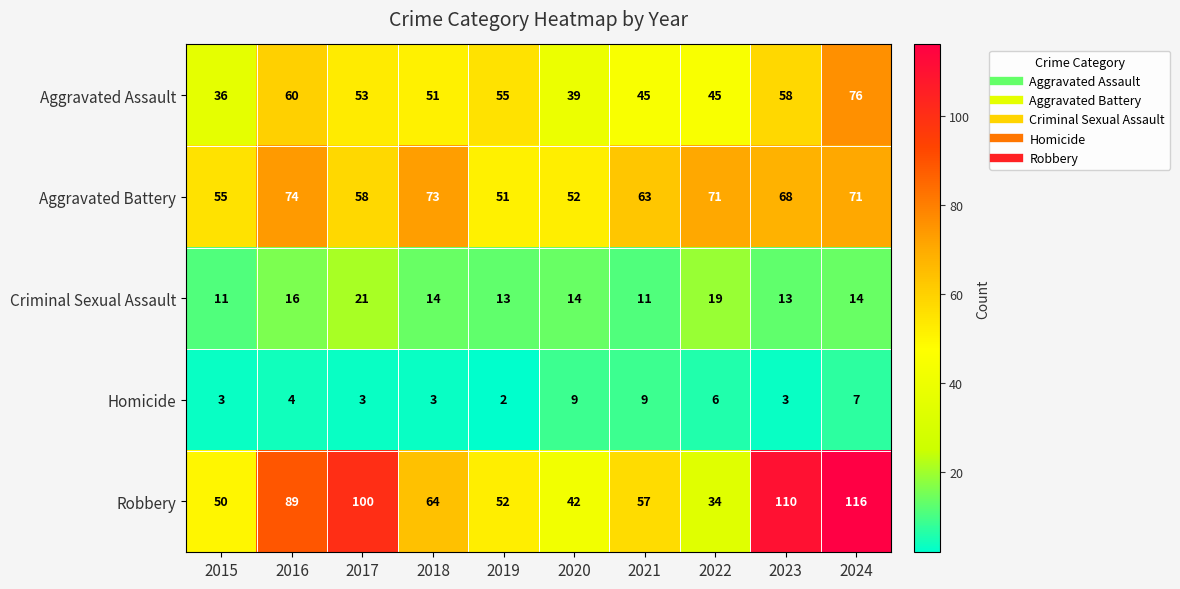

Which category has the lowest value in the Aggravated Assault series?

2015